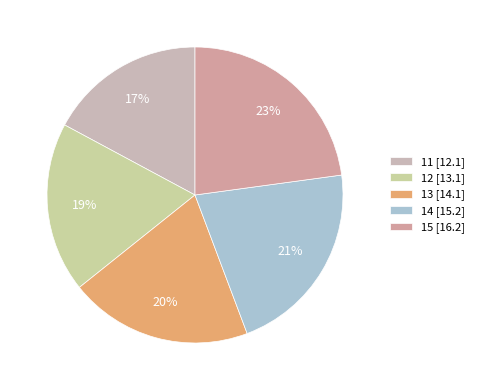

Which slice is the smallest?

11